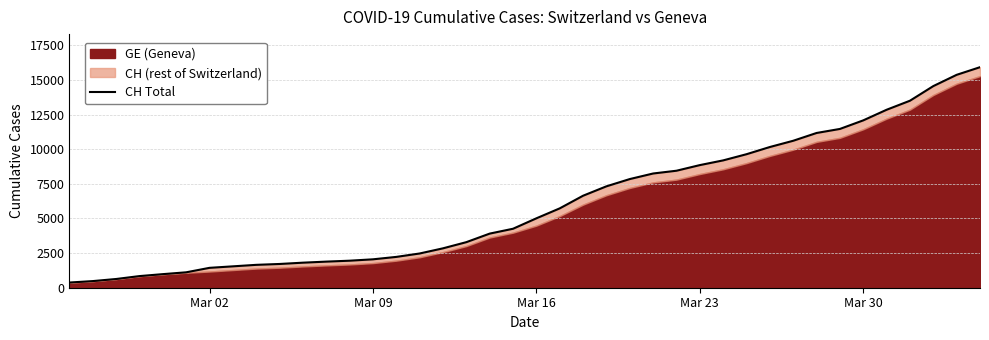

Reading left to right, transcribe all the data shown in this chart.

375	479	630	840	981	1113	1436	1544	1652	1715	1809	1885	1952	2051	2226	2472	2845	3291	3908	4259	5012	5731	6644	7323	7847	8249	8449	8855	9196	9642	10162	10613	11175	11467	12086	12852	13505	14561	15375	15926